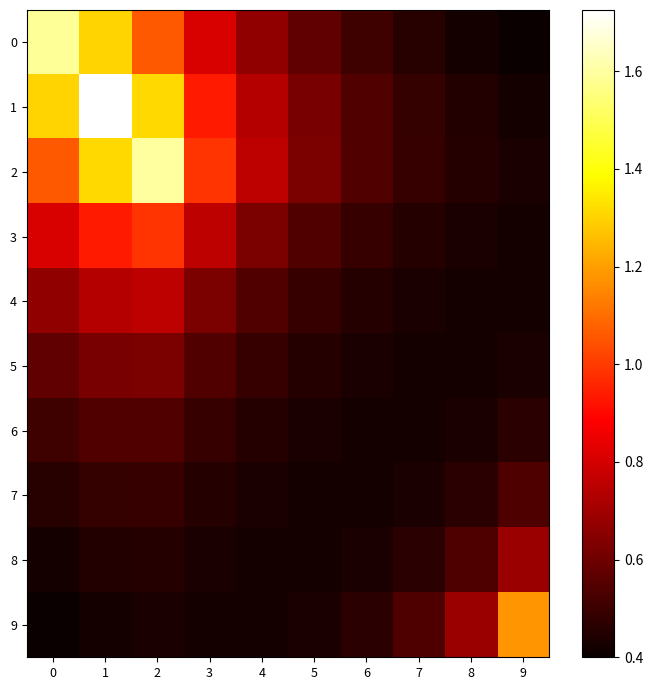

What is the difference between the highest and lowest values at 7?

0.1